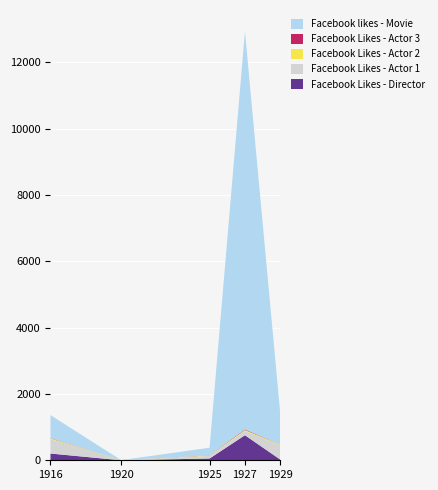

Reading left to right, extract all data points from this chart.

Facebook Likes - Director: 1916=204	1920=0	1925=54	1927=756	1929=21
Facebook Likes - Actor 1: 1916=436	1920=2	1925=81	1927=136	1929=426
Facebook Likes - Actor 2: 1916=22	1920=2	1925=12	1927=23	1929=20
Facebook Likes - Actor 3: 1916=9	1920=0	1925=6	1927=18	1929=3
Facebook likes - Movie: 1916=691	1920=0	1925=226	1927=12000	1929=926